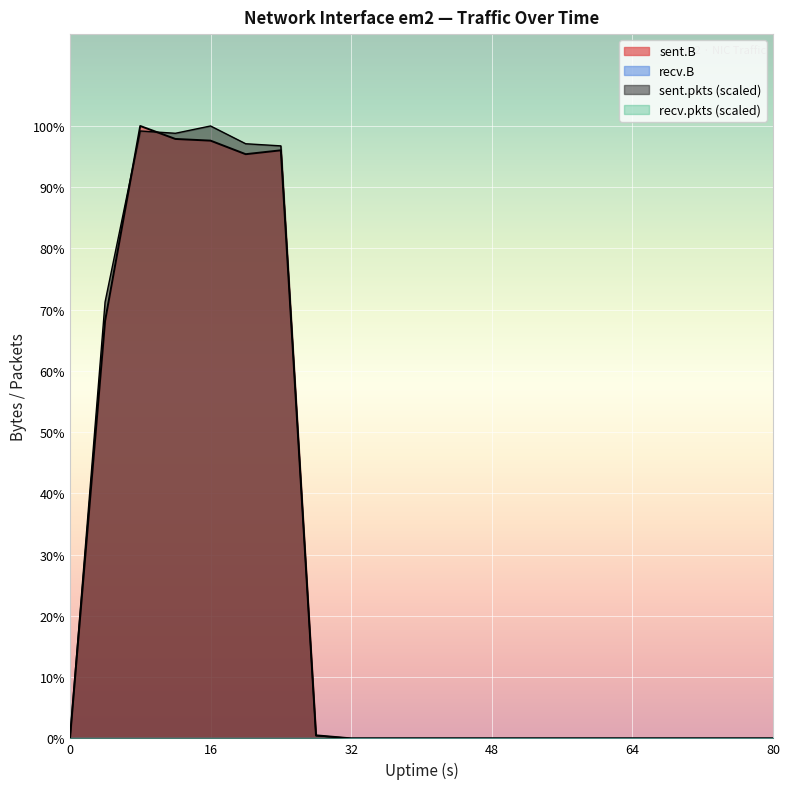

How many lines are shown in the chart?

2